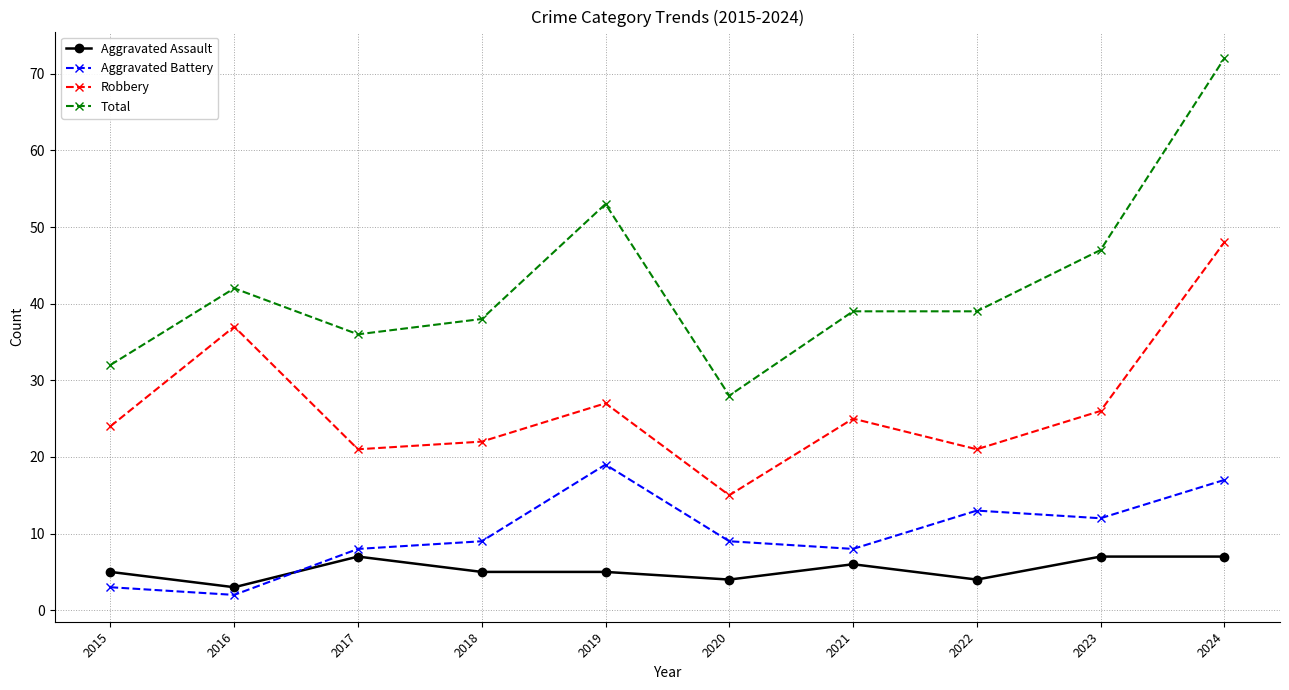

Which category has the highest value in the Aggravated Battery series?

2019